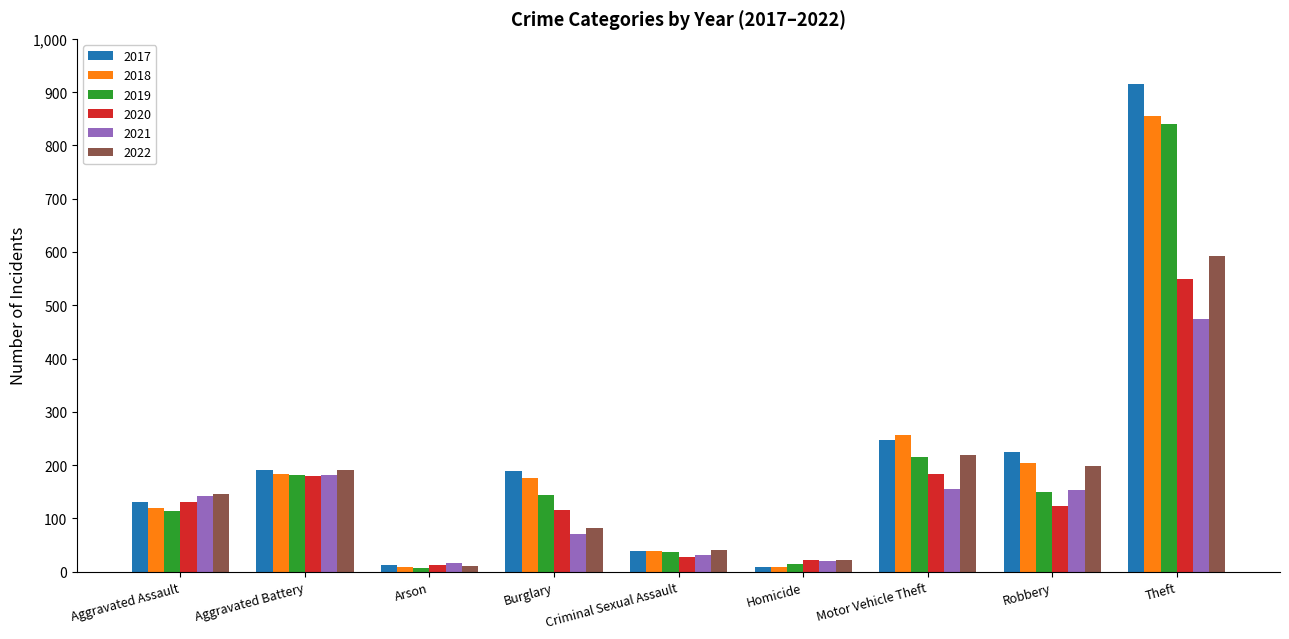

Count the number of data series in this chart.

6